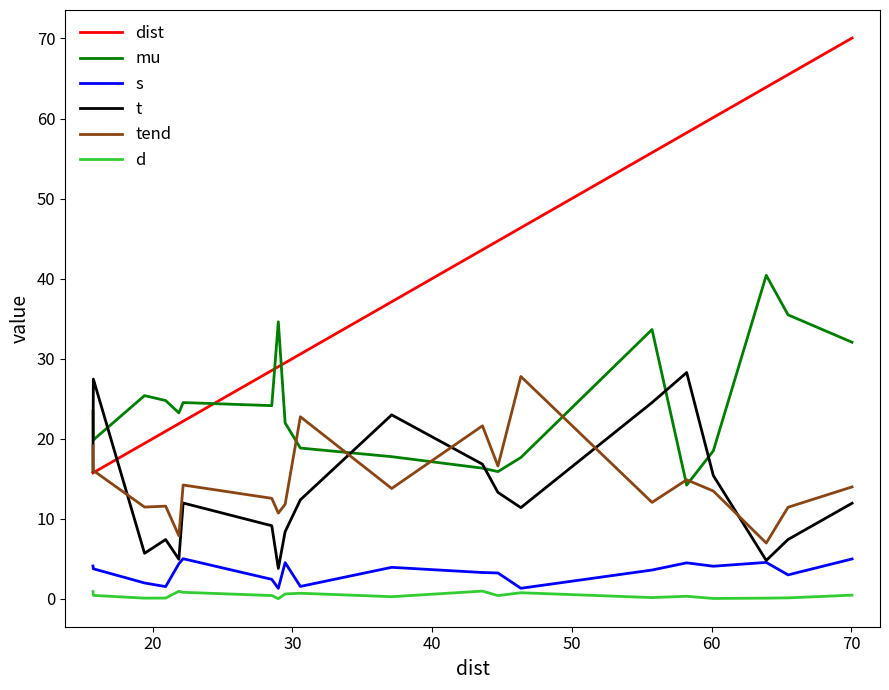

Which series ends up on top after the final intersection of mu and tend?

mu